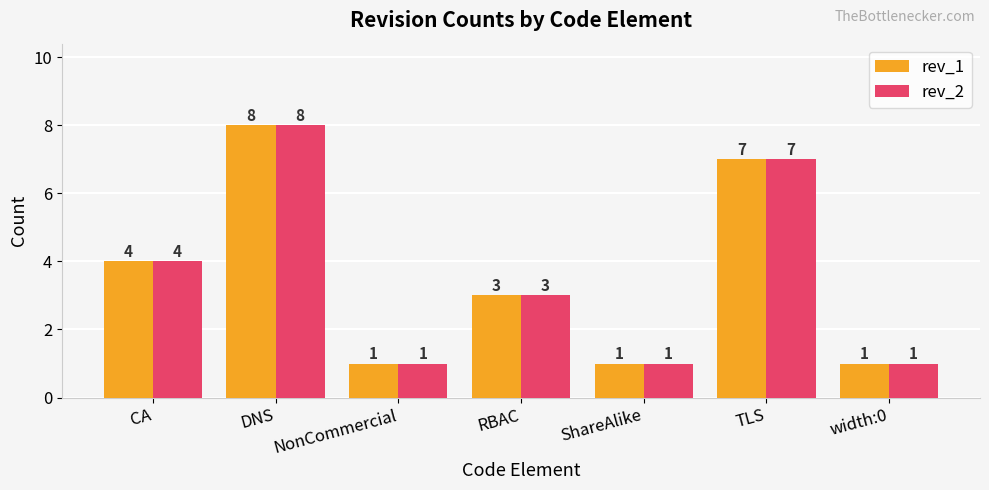

Count the number of data series in this chart.

2